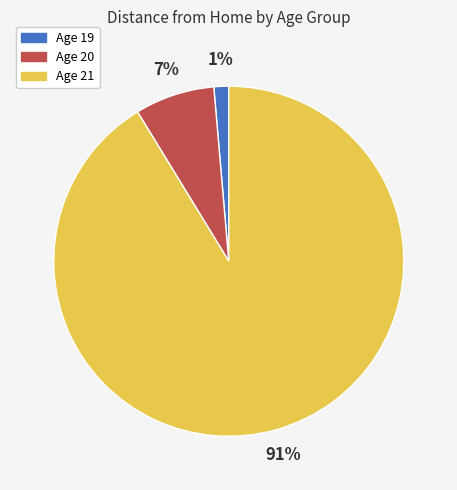

Is it true that Age 20 is 7% of the pie?

True